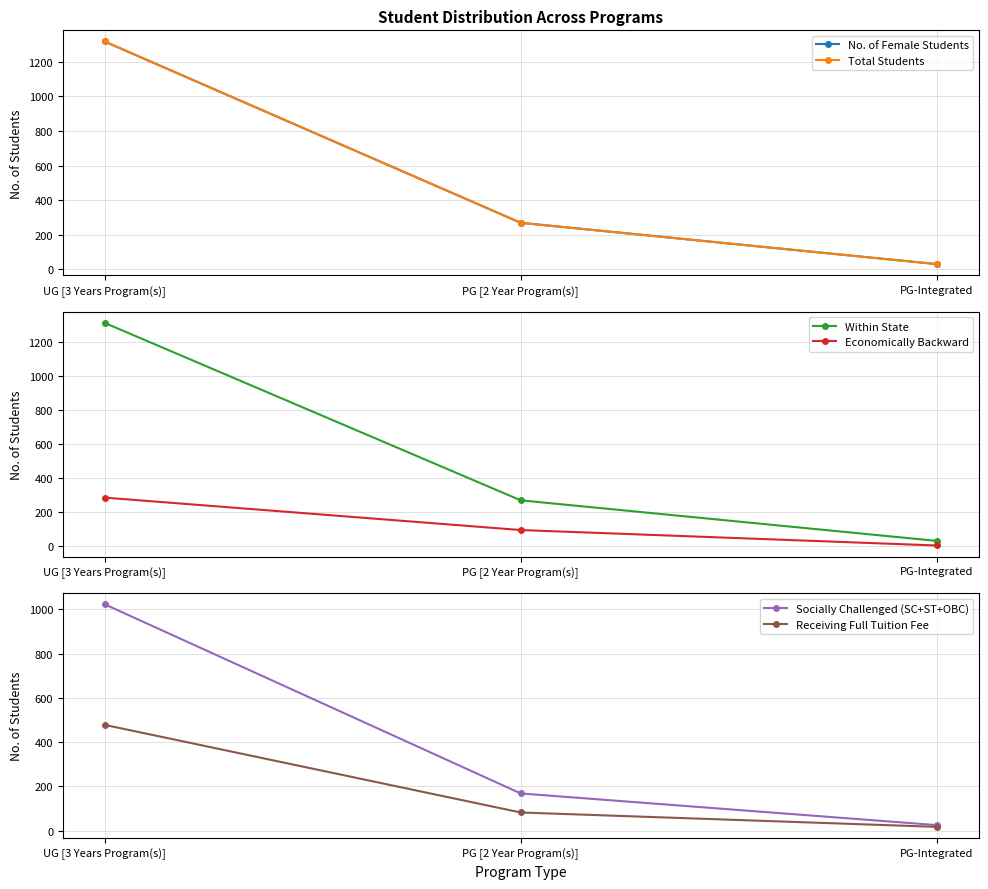

Where does the Receiving Full Tuition Fee series first go above 82?

UG [3 Years Program(s)]